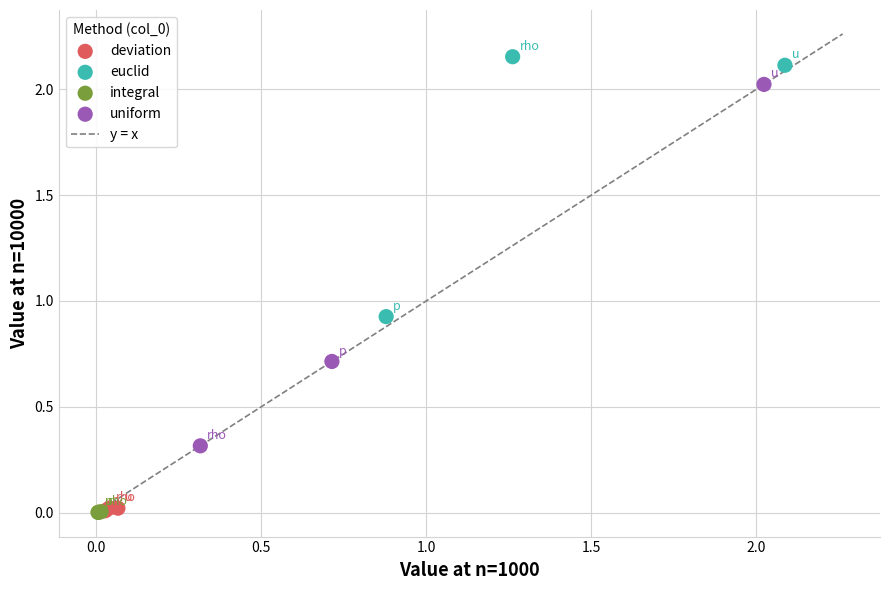

Which series has the largest Y range (max minus min)?

uniform